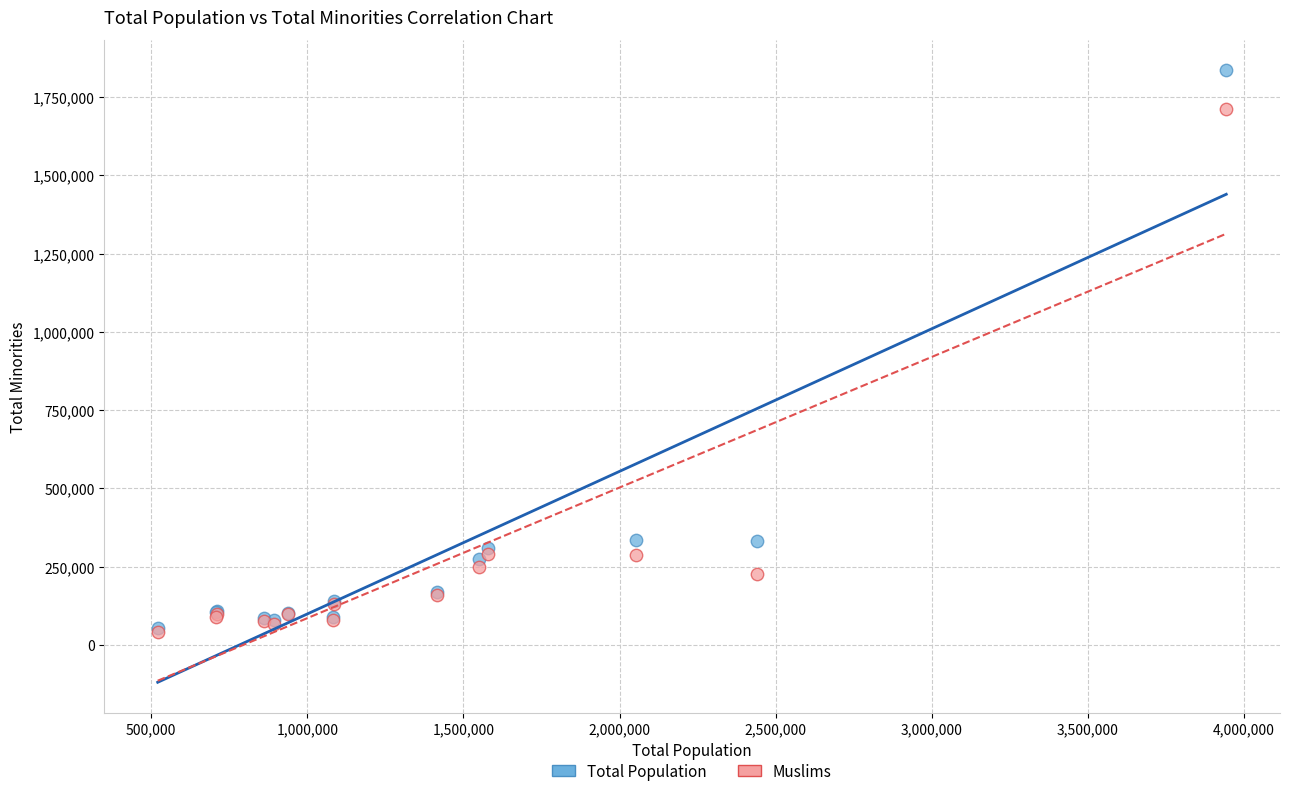

Which series has the largest Y range (max minus min)?

Total Population